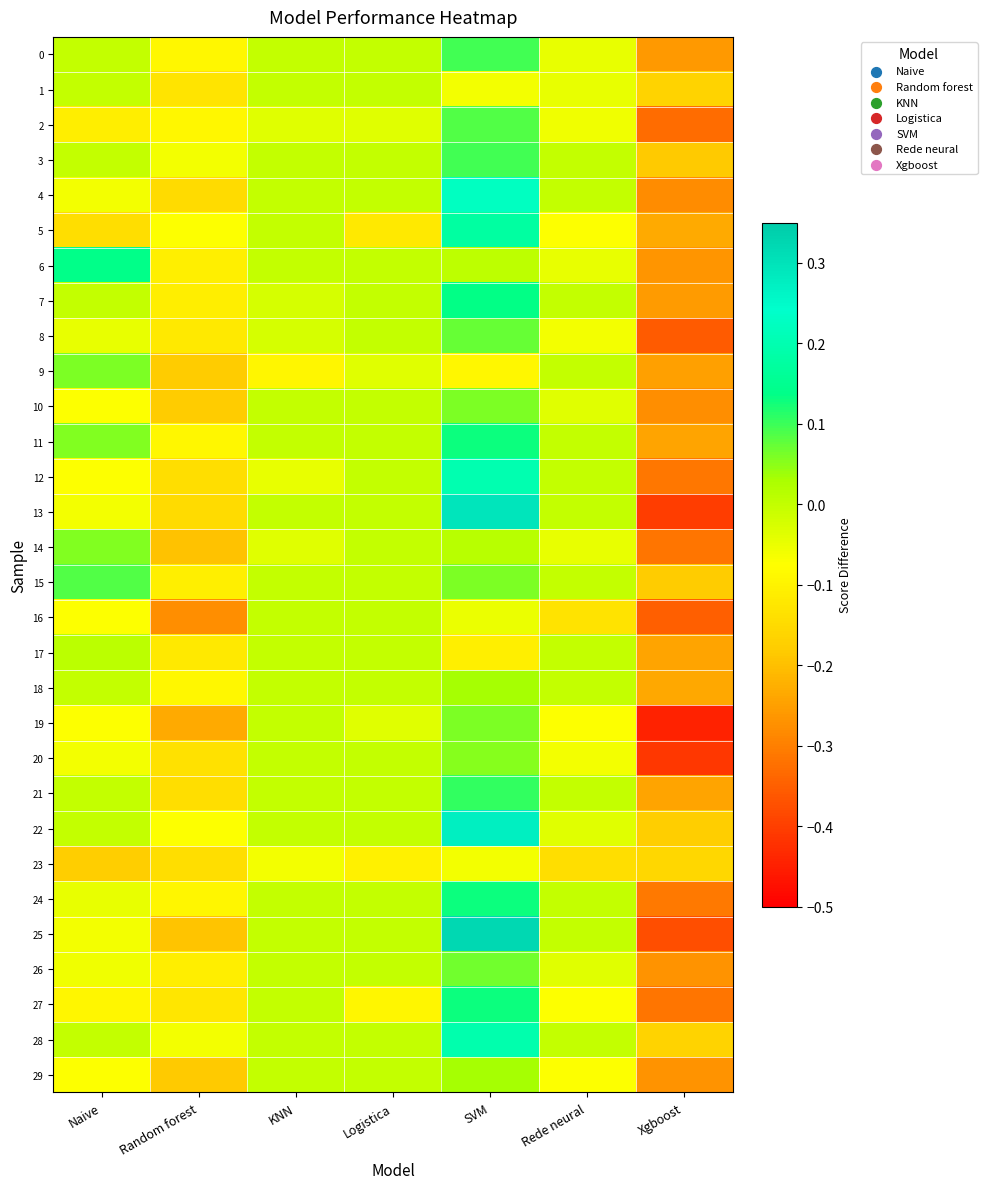

Which series changed the most between Random forest and Rede neural?

25